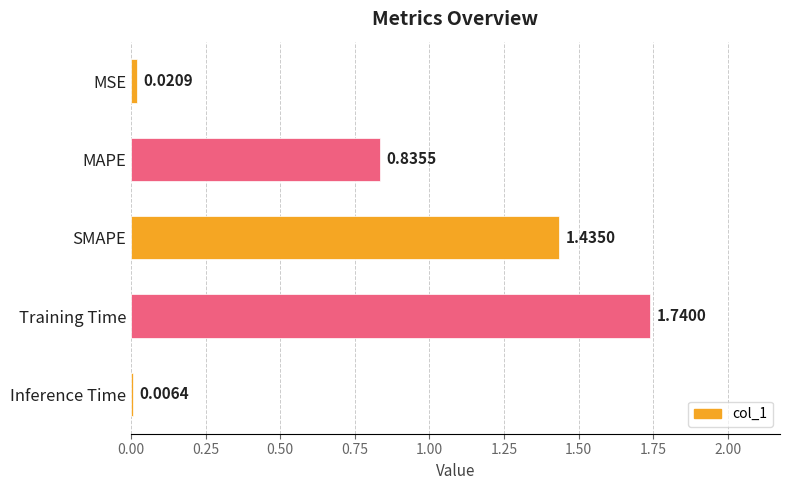

Approximately how many times larger is the value at MAPE compared to Training Time?

0.5